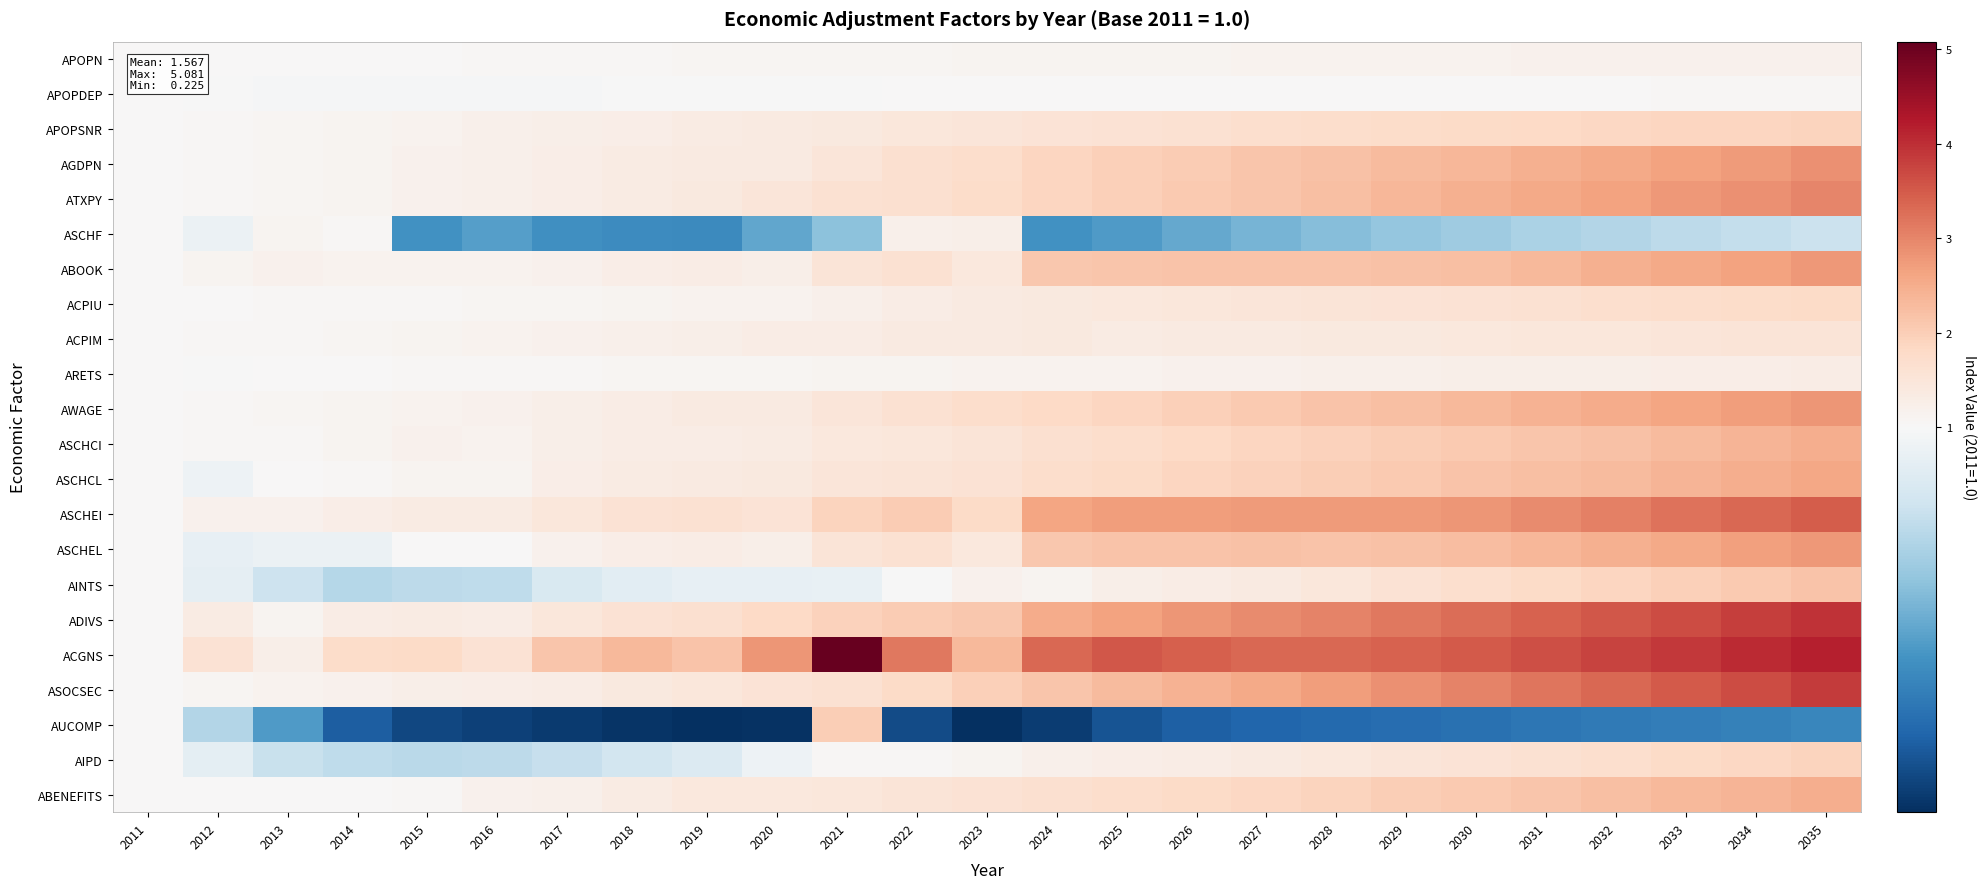

What is the total value across all series at 2018?

26.6